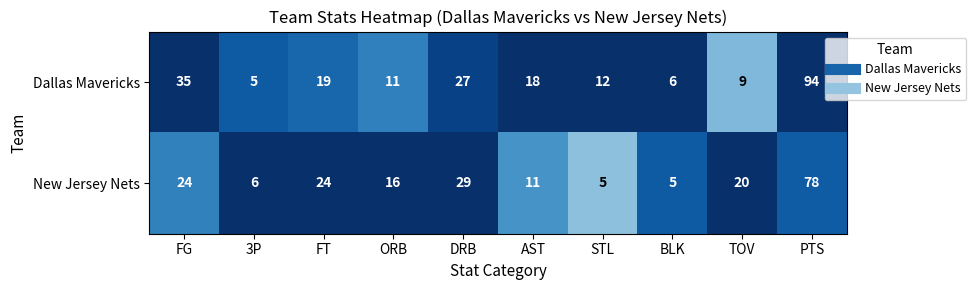

Rank the series at 3P from highest to lowest value.

New Jersey Nets, Dallas Mavericks